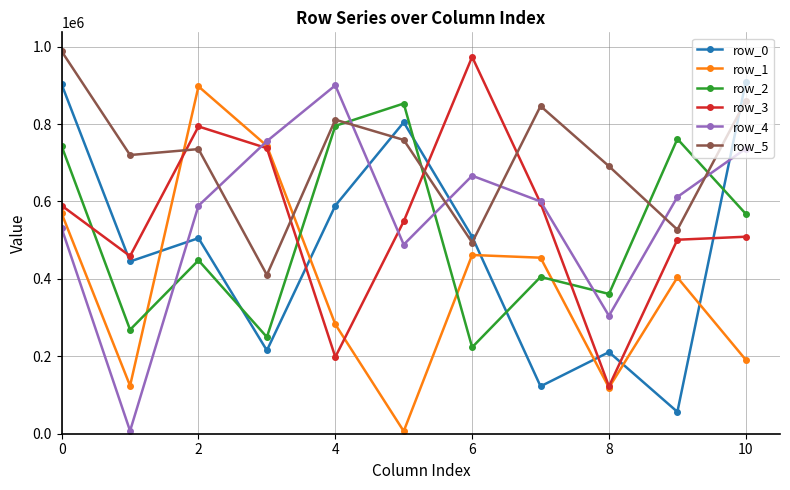

After their last crossing, which series has the higher values: row_4 or row_3?

row_4